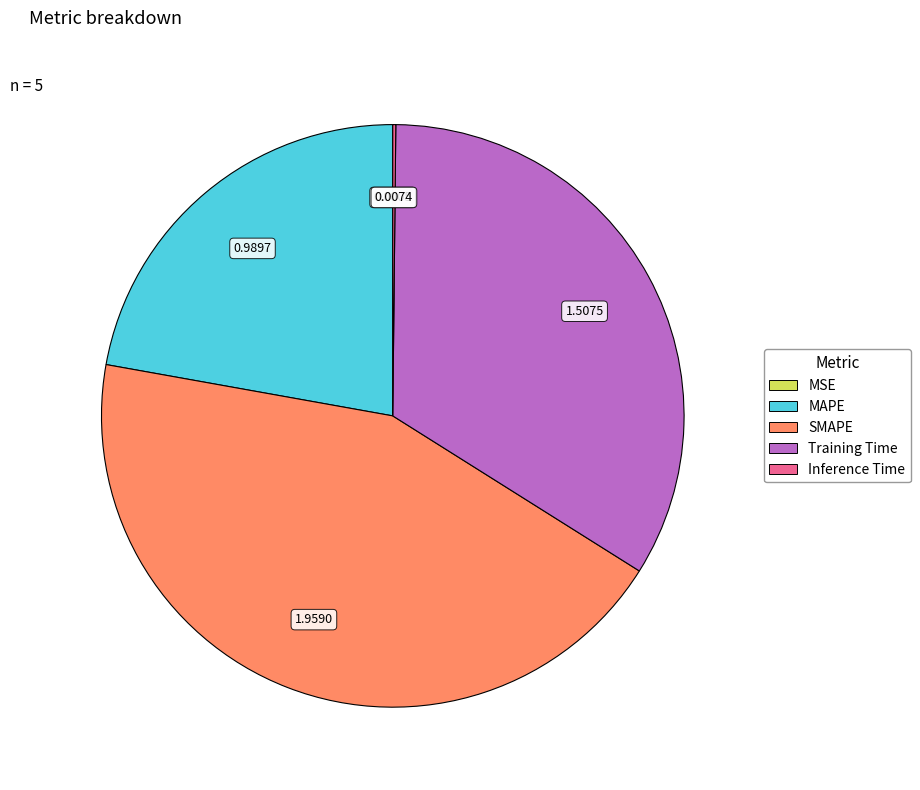

Which category has the biggest portion of the pie?

SMAPE